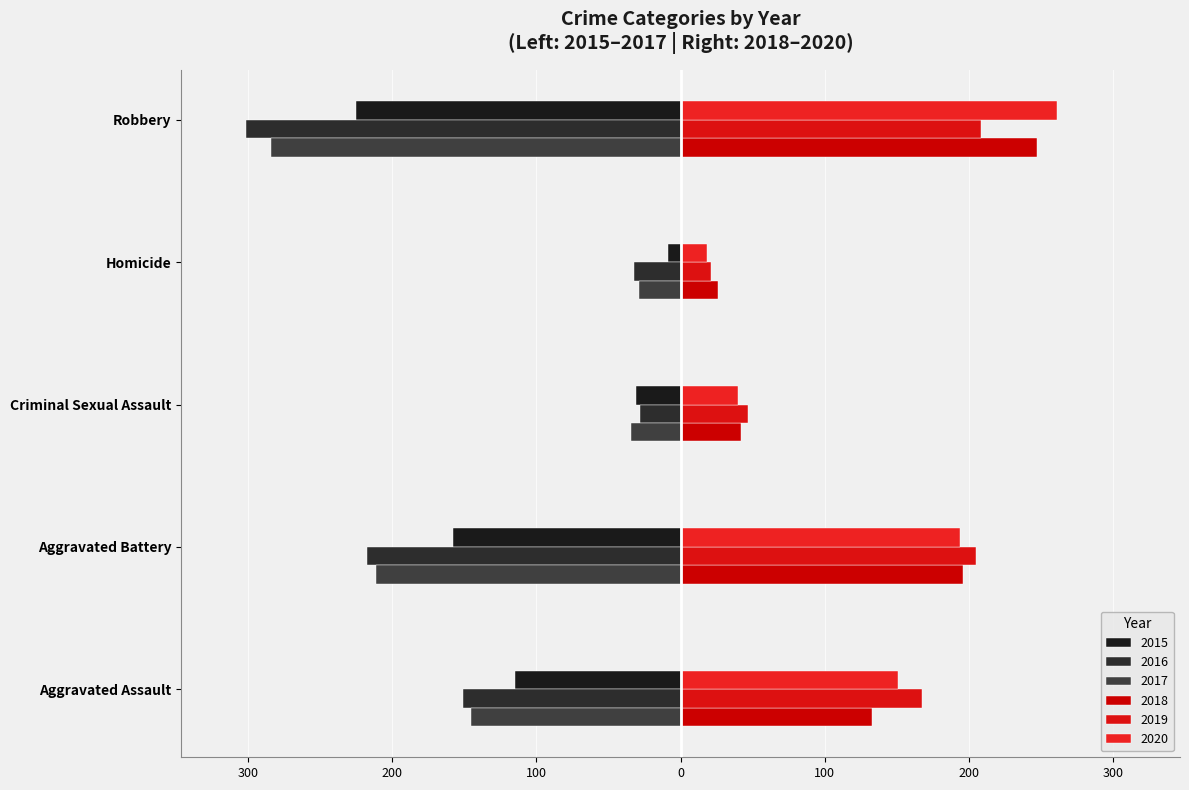

Reading left to right, extract all data points from this chart.

2015: Aggravated Assault=-115	Aggravated Battery=-158	Criminal Sexual Assault=-31	Homicide=-9	Robbery=-225
2016: Aggravated Assault=-151	Aggravated Battery=-217	Criminal Sexual Assault=-28	Homicide=-32	Robbery=-301
2017: Aggravated Assault=-145	Aggravated Battery=-211	Criminal Sexual Assault=-34	Homicide=-29	Robbery=-284
2018: Aggravated Assault=133	Aggravated Battery=196	Criminal Sexual Assault=42	Homicide=26	Robbery=247
2019: Aggravated Assault=167	Aggravated Battery=205	Criminal Sexual Assault=47	Homicide=21	Robbery=208
2020: Aggravated Assault=151	Aggravated Battery=194	Criminal Sexual Assault=40	Homicide=18	Robbery=261